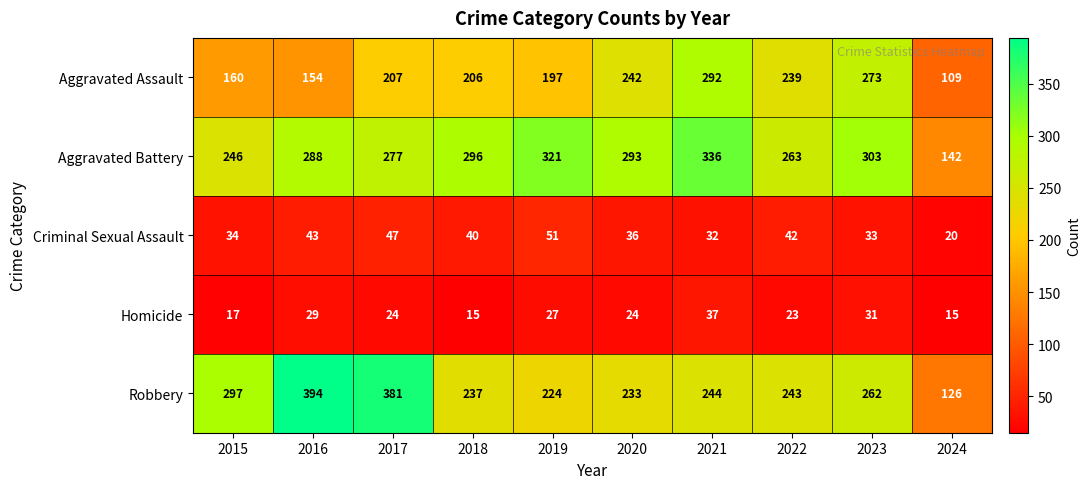

What is the difference between the maximum and minimum values in the Robbery series?

268